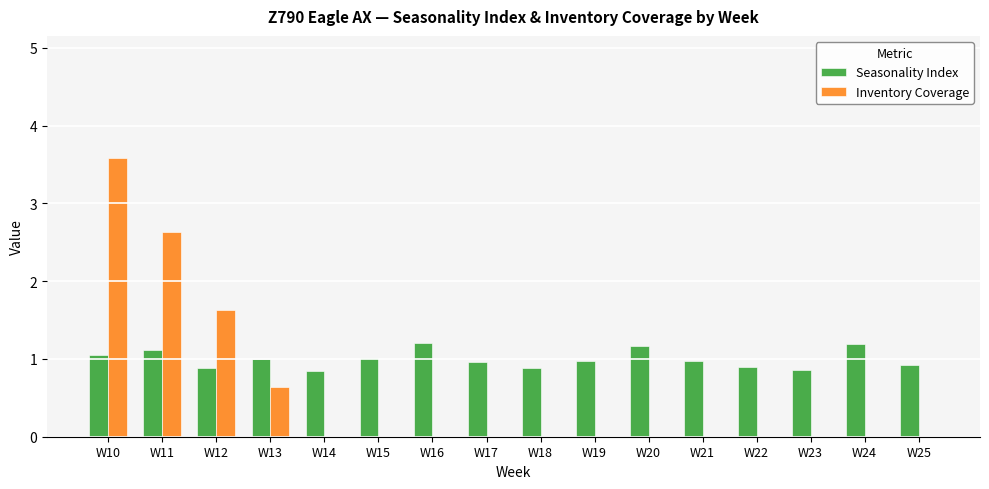

What is the sum of the Seasonality Index values at W20 and W14?

2.0